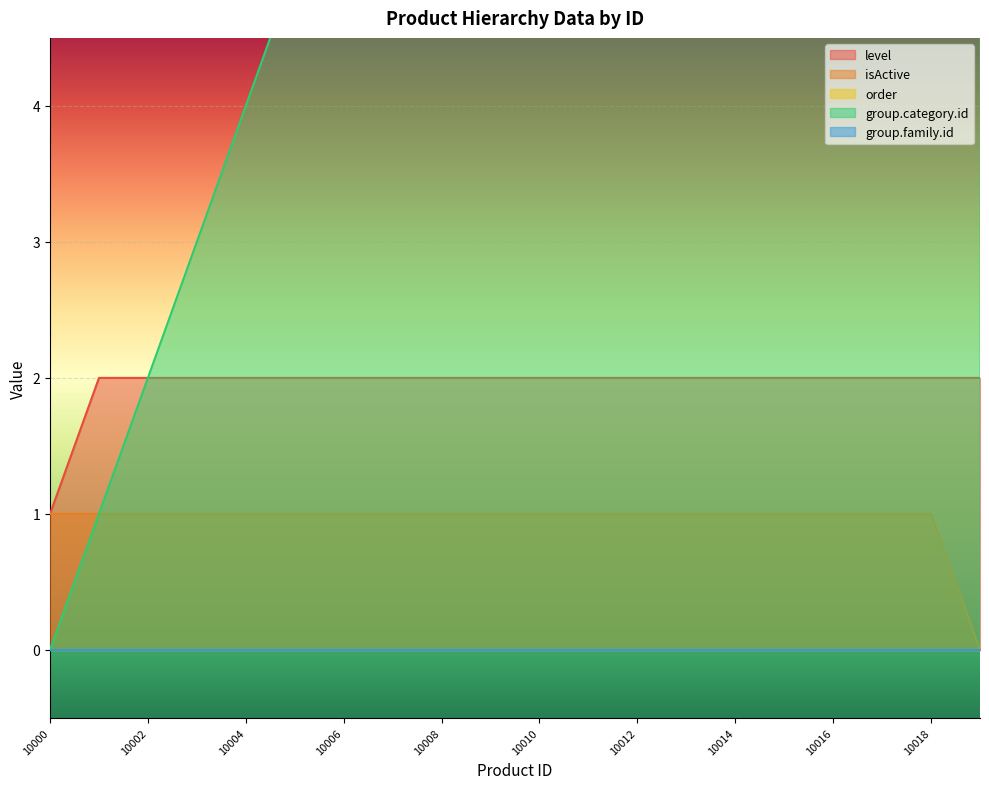

What is the difference between the highest and lowest values at 10014?

13